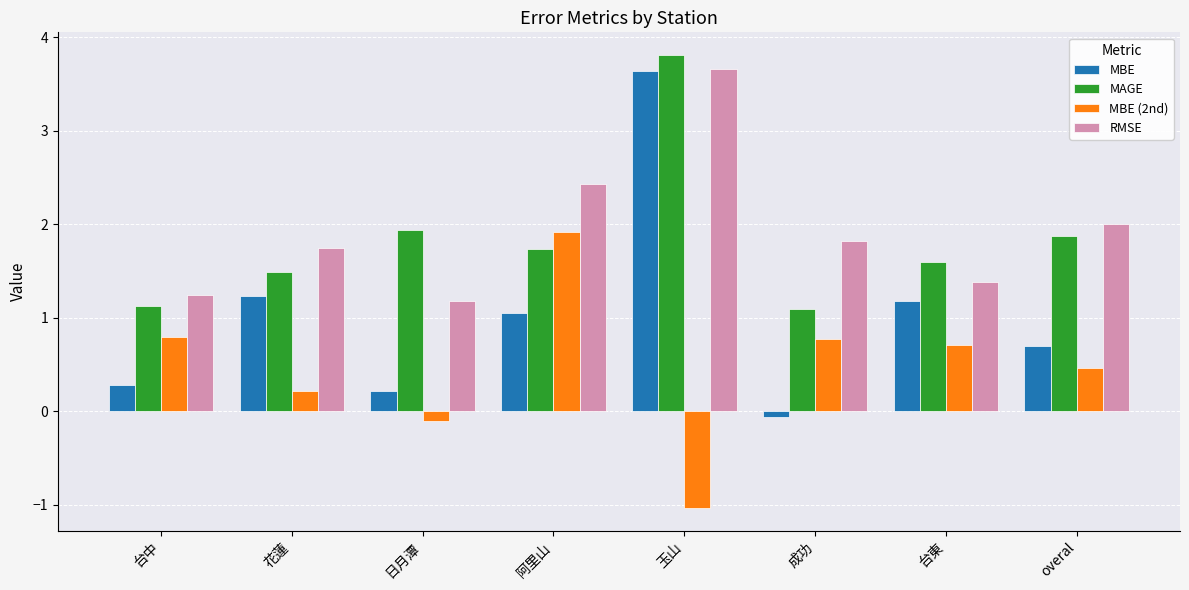

Reading right to left, what are all the values shown in this chart?

MBE: 0.7	1.2	-0.1	3.6	1.1	0.2	1.2	0.3
MAGE: 1.9	1.6	1.1	3.8	1.7	1.9	1.5	1.1
MBE (2nd): 0.5	0.7	0.8	-1.0	1.9	-0.1	0.2	0.8
RMSE: 2.0	1.4	1.8	3.7	2.4	1.2	1.7	1.2